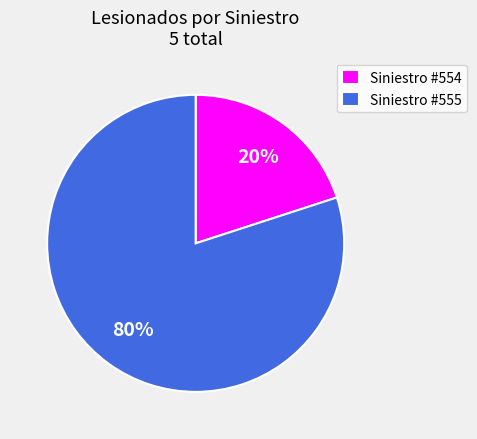

Between Siniestro #555 and Siniestro #554, which is larger?

Siniestro #555